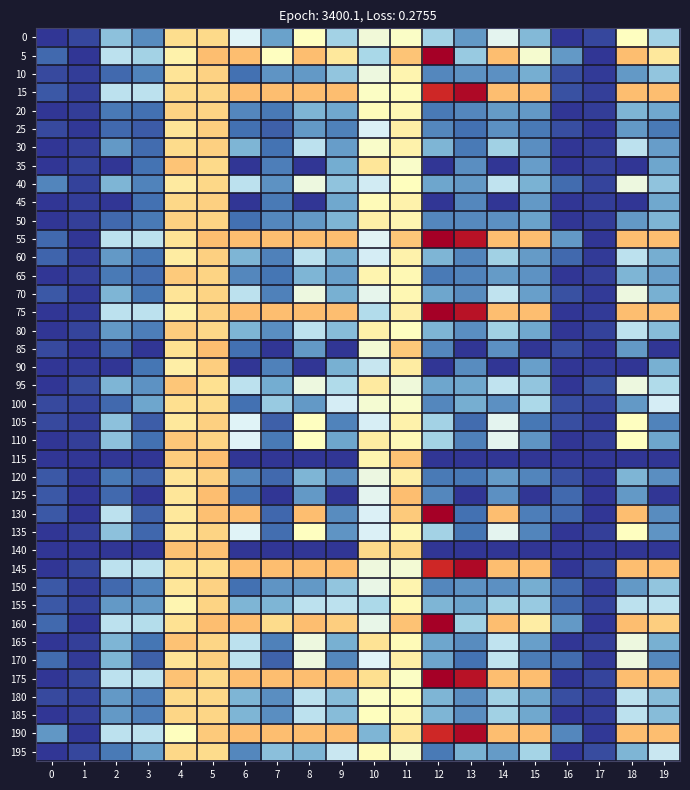

What is the difference between the highest and lowest values at 1?

0.1